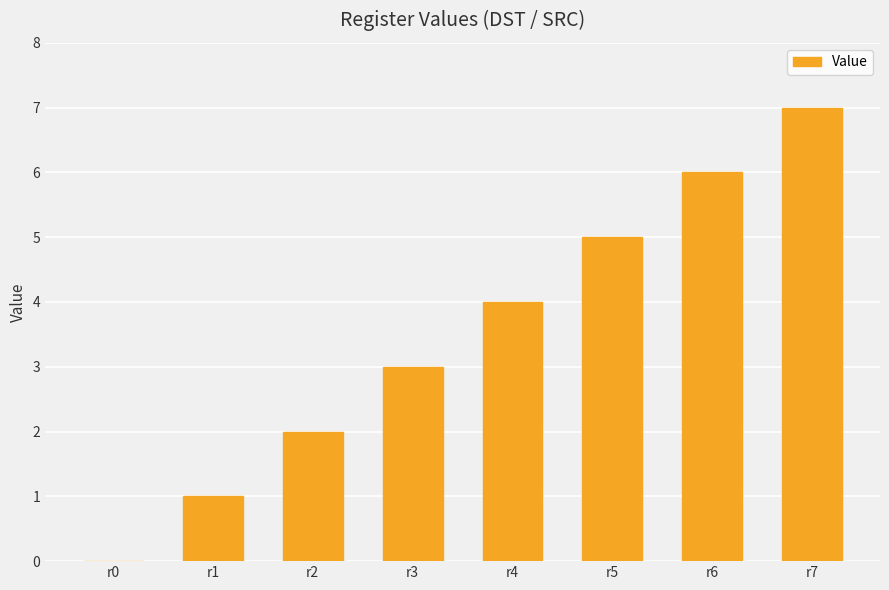

What is the sum of all values?

28